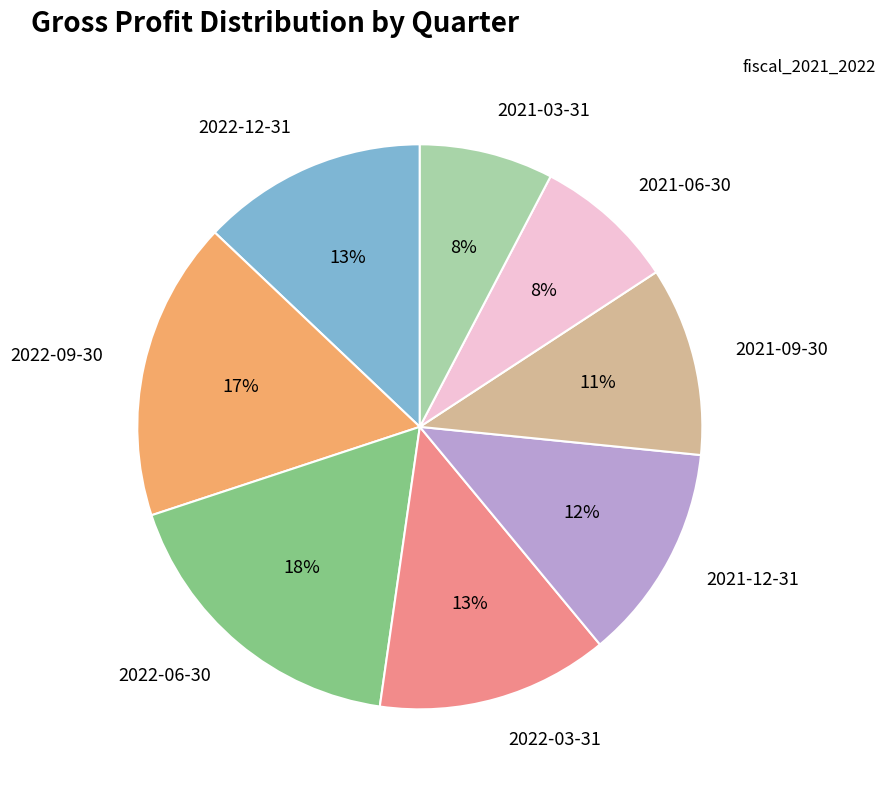

Does 2021-12-31 represent more than half of the total?

No